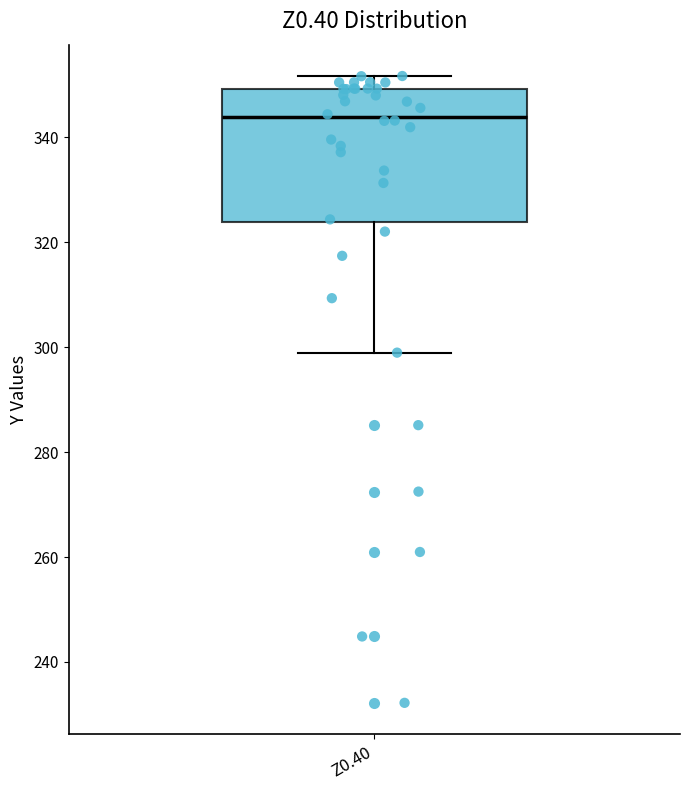

Where does the median line of the box for Z0.40 sit on the y-axis? The values are not printed on the chart, so give them approximately, as read against the axis.

344